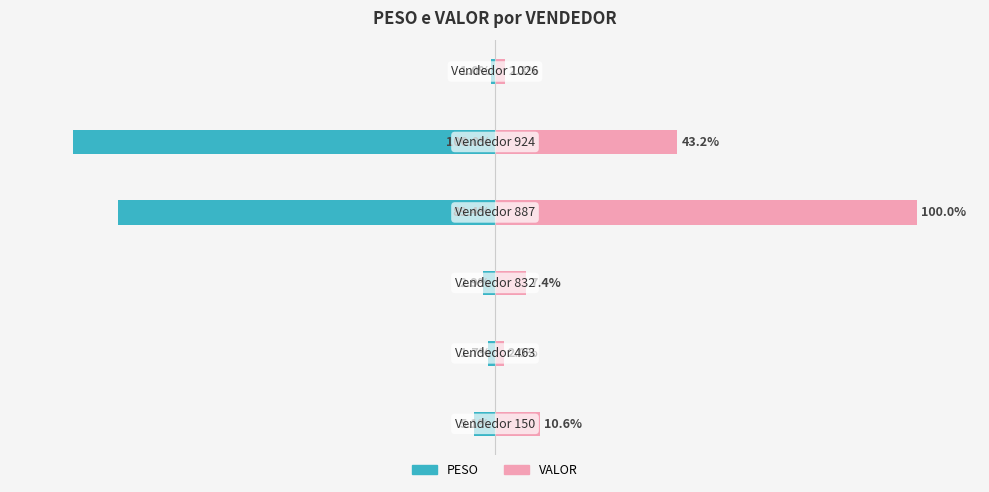

What is the total value across all series at 0?

5.5